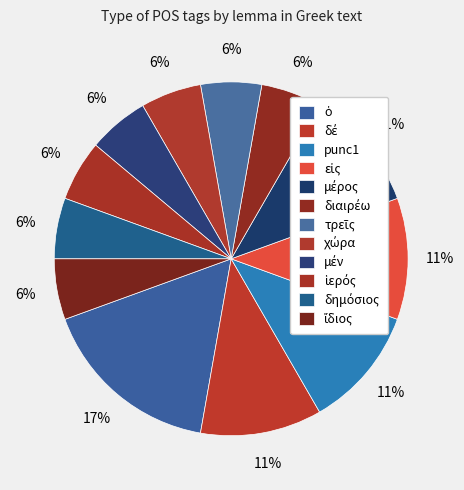

What is the ratio of the value at punc1 to the value at ἴδιος?

2.0